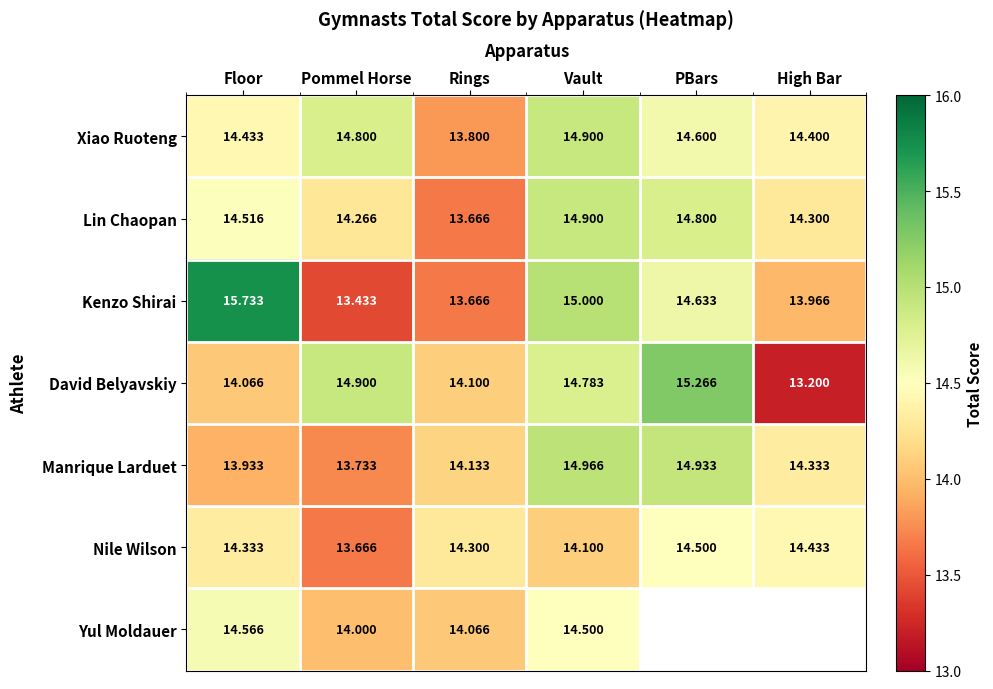

Count the number of categories in the chart.

6